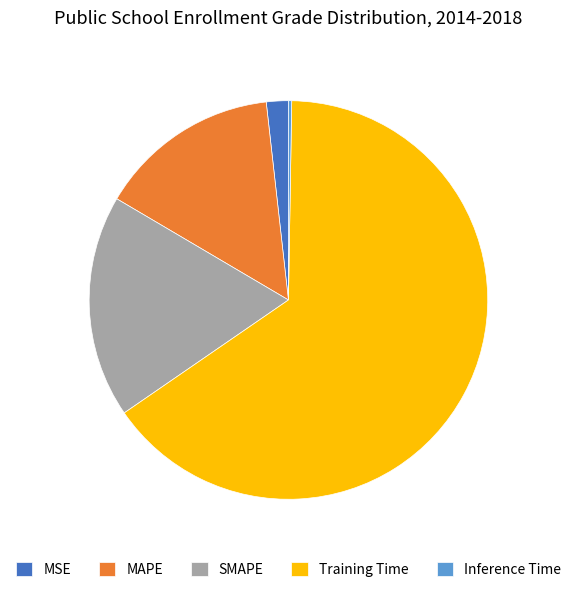

Is the sum of Training Time and SMAPE greater than half?

Yes